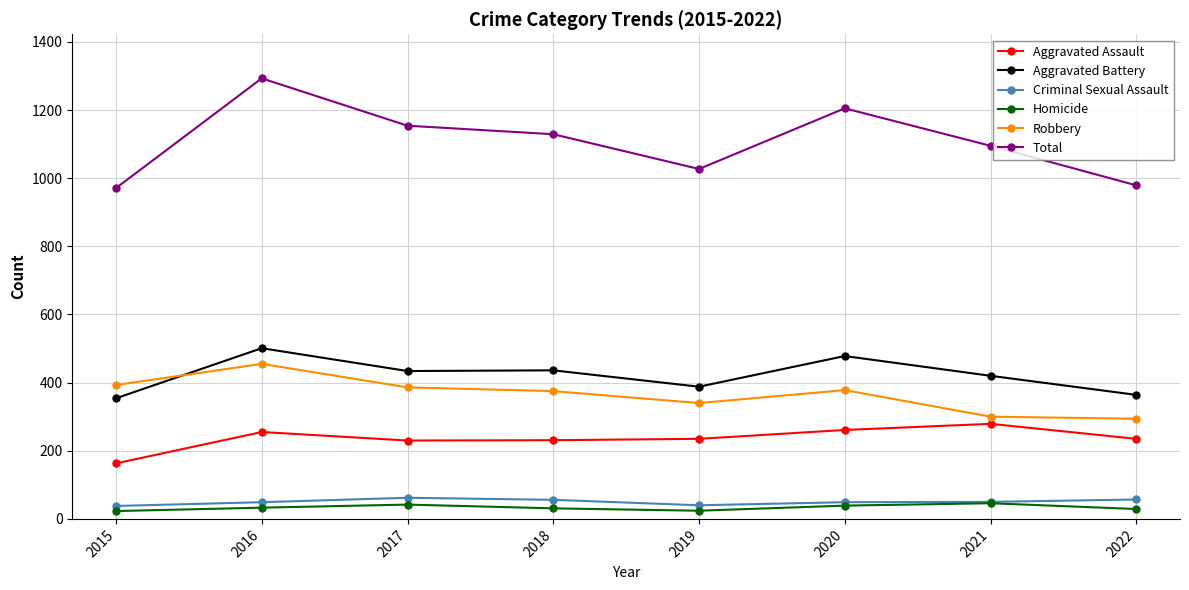

What is the value of the Total point at the 5th from the left?

1027